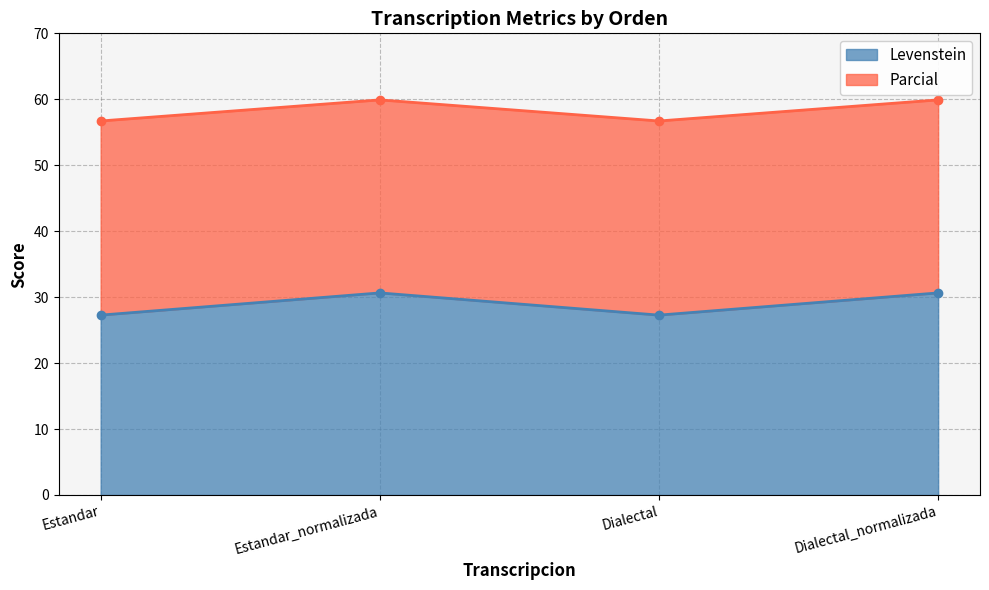

Does the chart have visible grid lines?

Yes